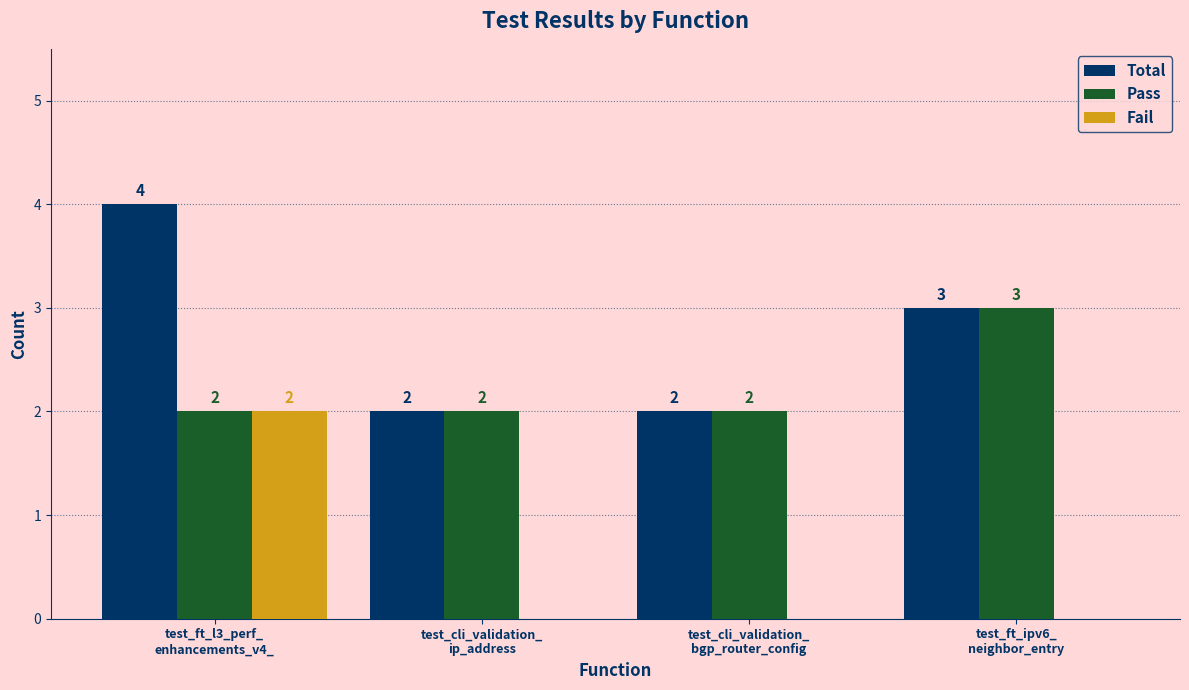

What is the maximum value for Fail?

2